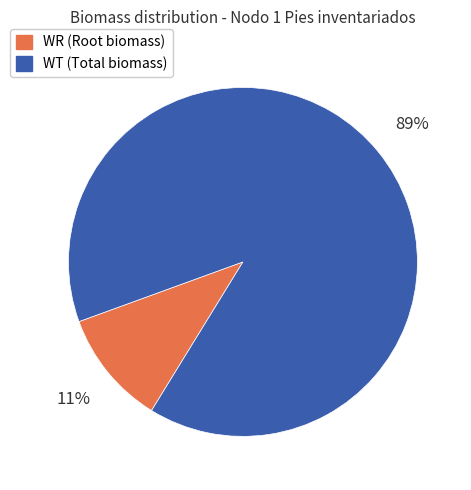

Does any single category account for the majority?

Yes